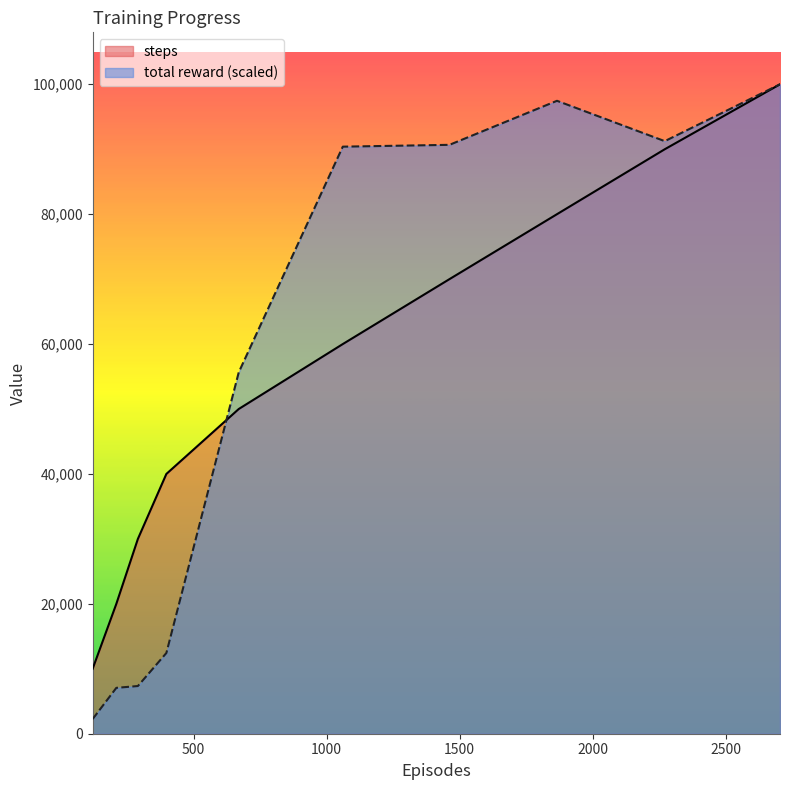

What are all the series names shown in the legend?

steps, total reward (scaled)